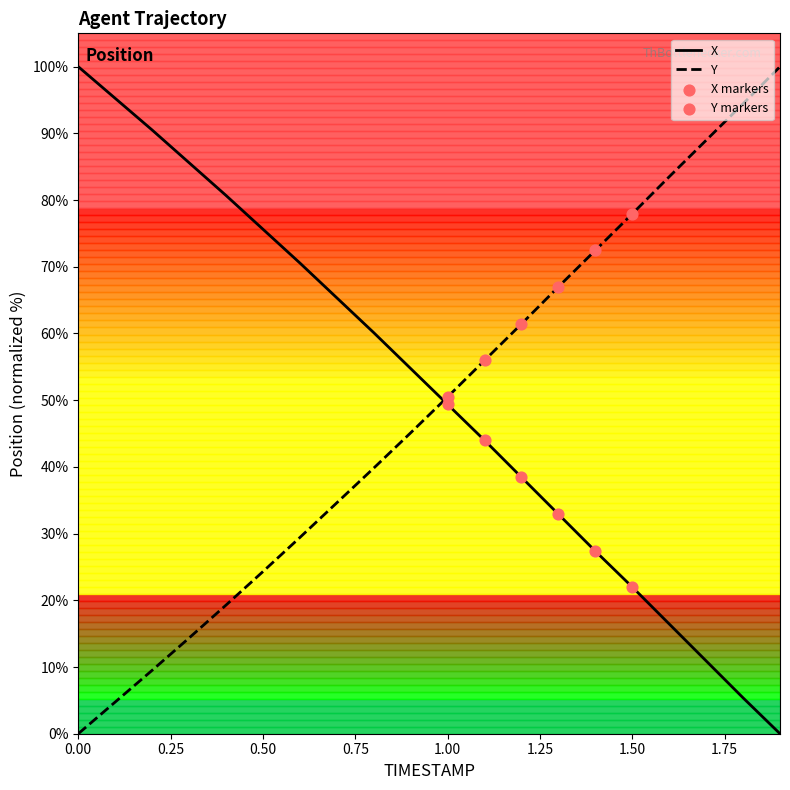

After their last crossing, which series has the higher values: Y or X?

Y